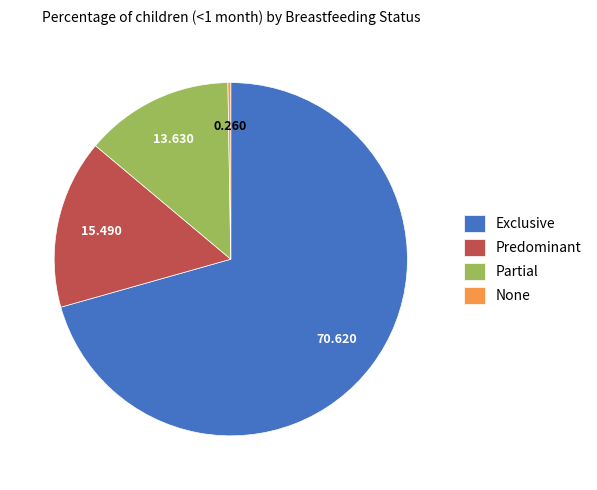

Which has a higher value, Predominant or Partial?

Predominant